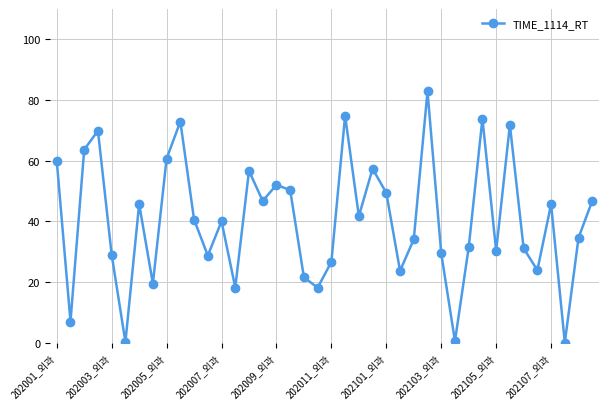

How many distinct data groups are displayed?

1